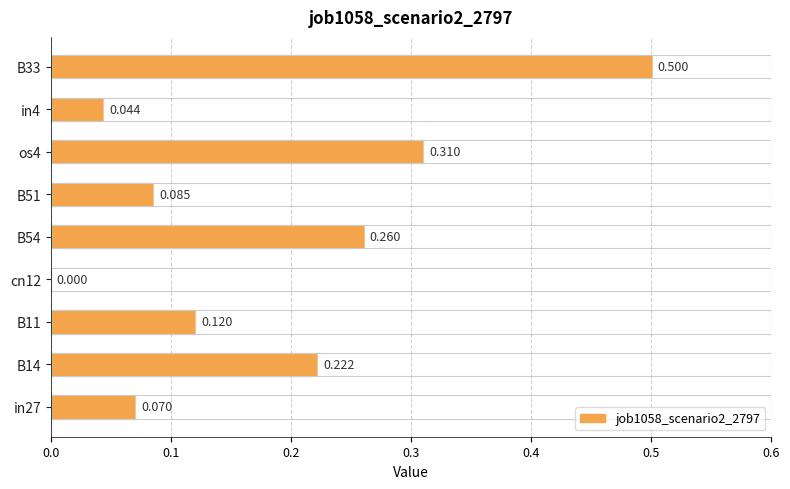

What is the maximum value shown in the chart?

0.5